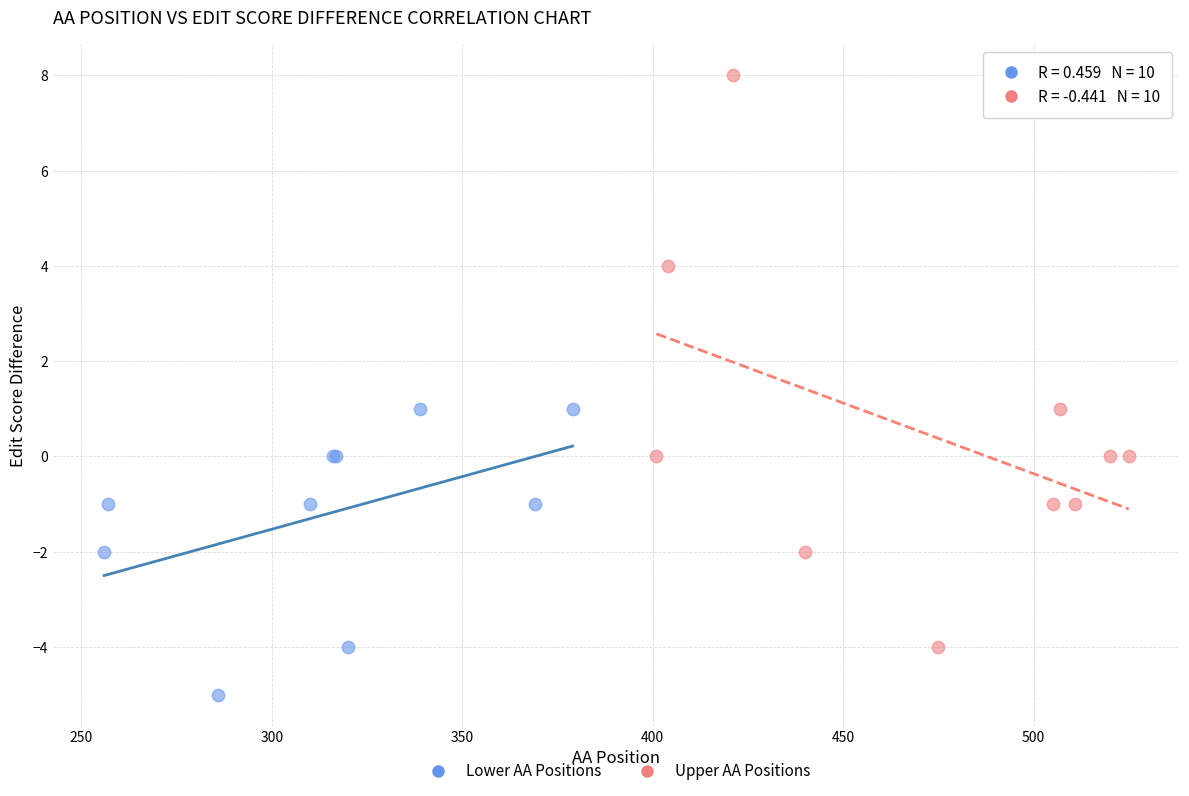

What are all the series names shown in the legend?

Lower AA Positions, Upper AA Positions